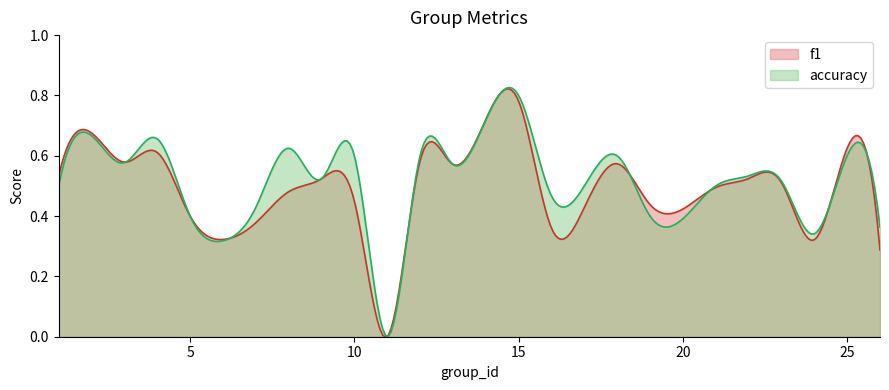

Read the accuracy value at 18.

0.6